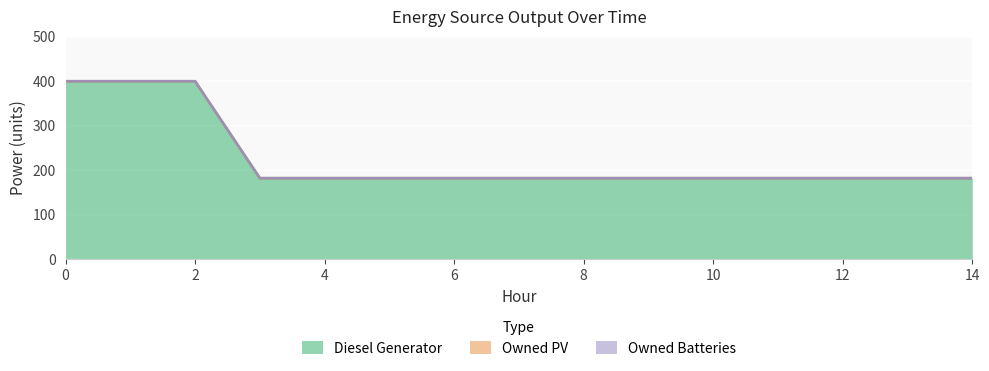

Reading right to left, transcribe all the data shown in this chart.

Diesel Generator: 182	182	182	182	182	182	182	182	182	182	182	182	400	400	400
Owned PV: 0	0	0	0	0	0	0	0	0	0	0	0	0	0	0
Owned Batteries: 0	0	0	0	0	0	0	0	0	0	0	0	0	0	0